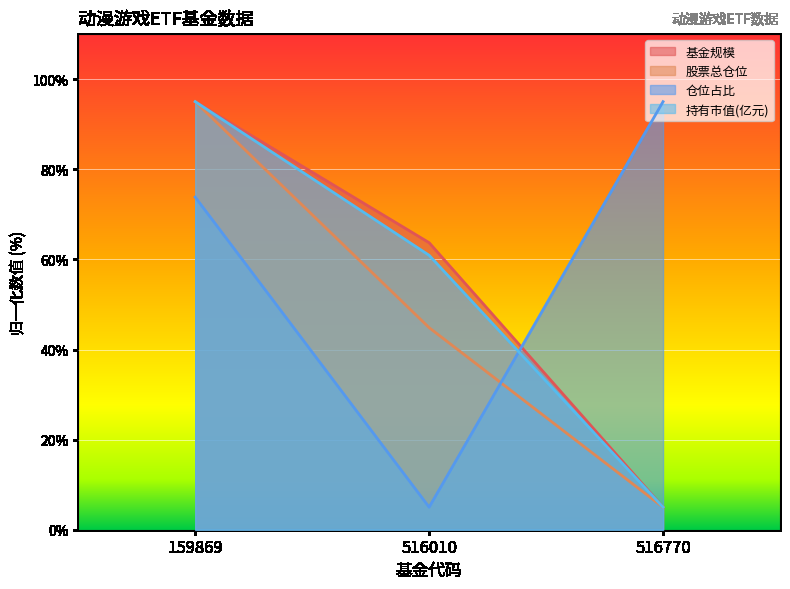

True or false: 持有市值(亿元) has a value of 29.4 at 516010.

False